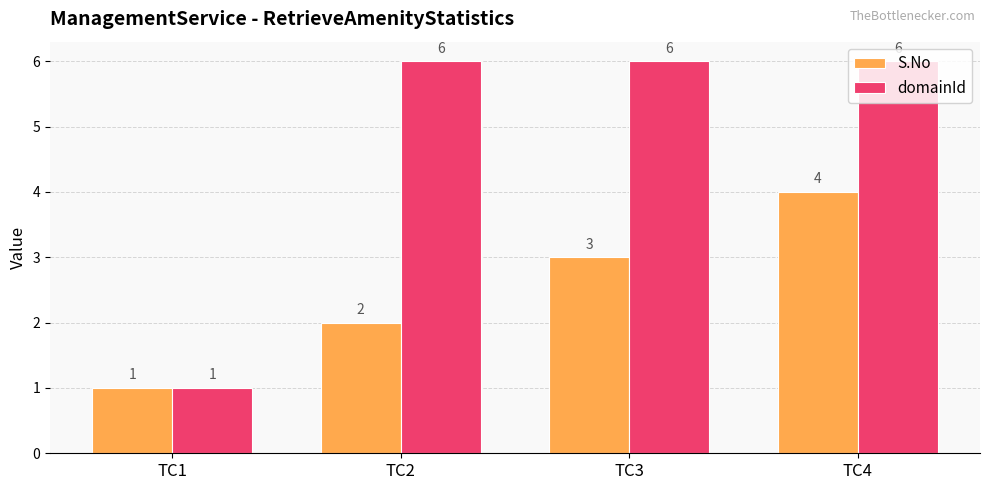

Reading left to right, list all the values displayed in this chart.

S.No: 1	2	3	4
domainId: 1	6	6	6